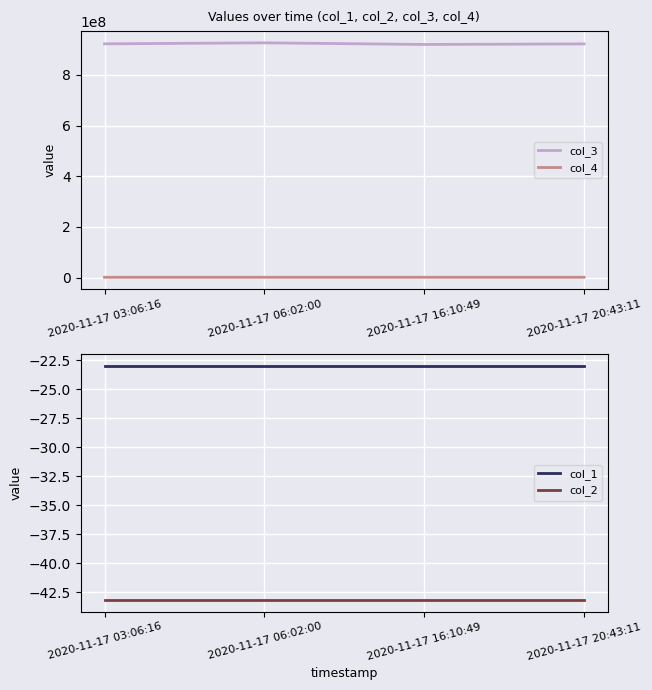

What position from the right is 2020-11-17 20:43:11?

1